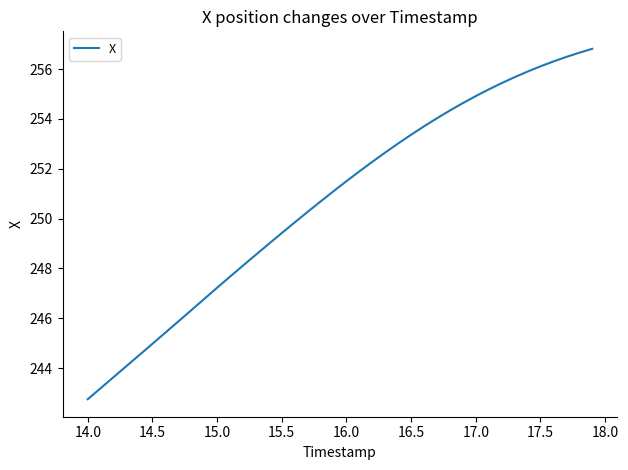

What is the smallest value displayed?

242.7